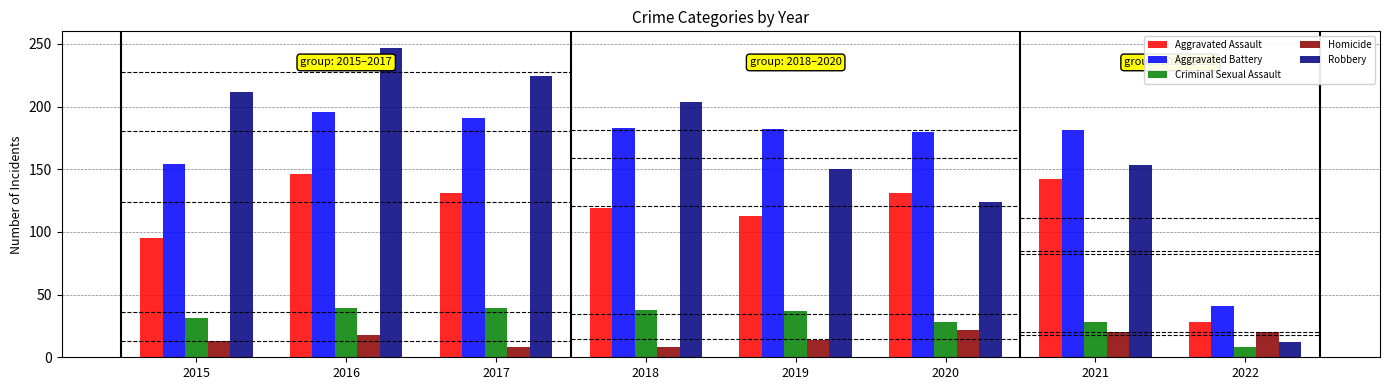

The value of Aggravated Assault at 2015 is 23. True or false?

False